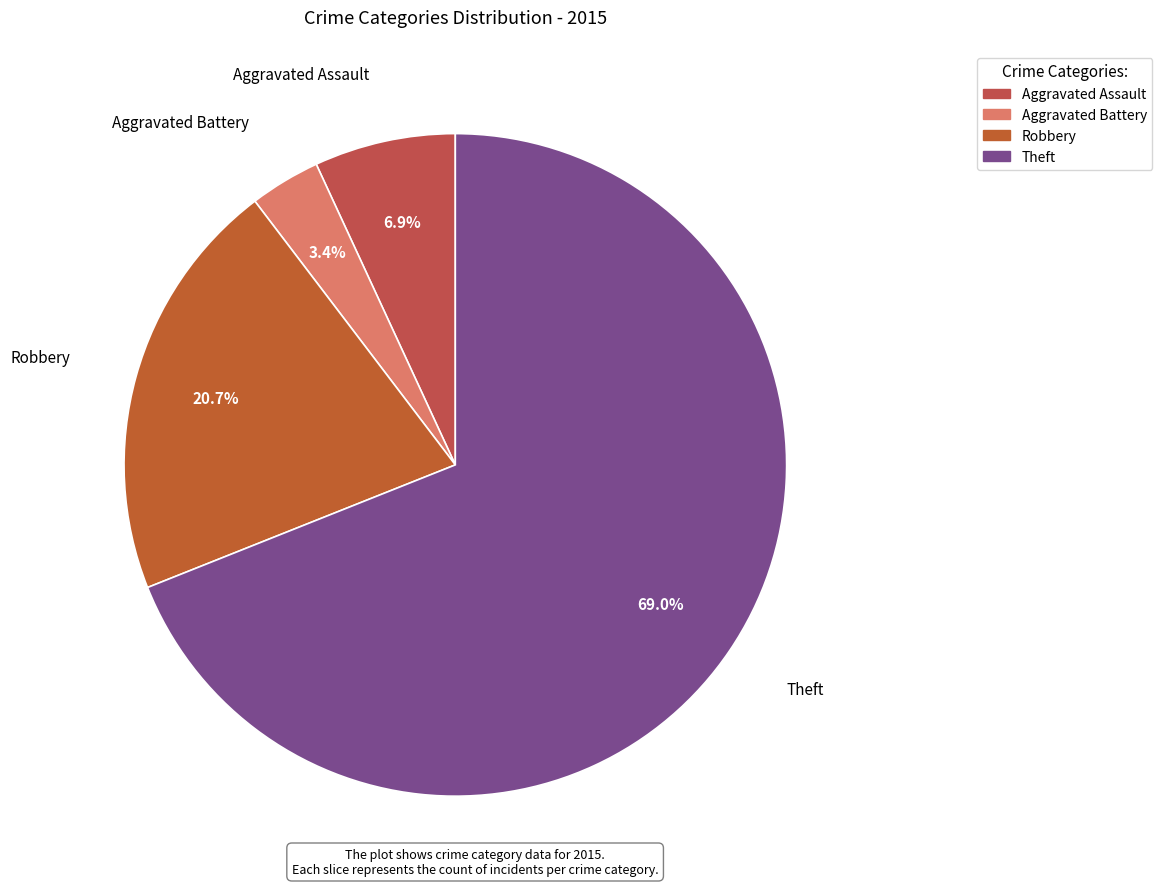

To the nearest percent, what is the difference between the Aggravated Assault and Theft slice percentages?

62%